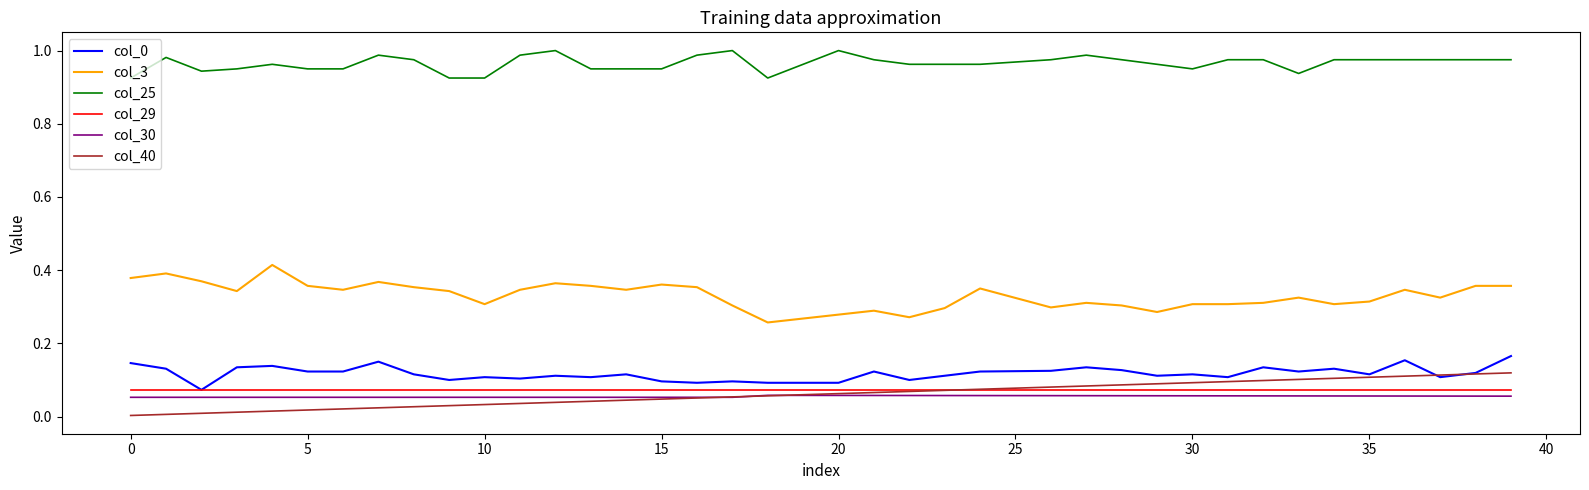

True or false: col_29 and col_3 cross at least once.

False